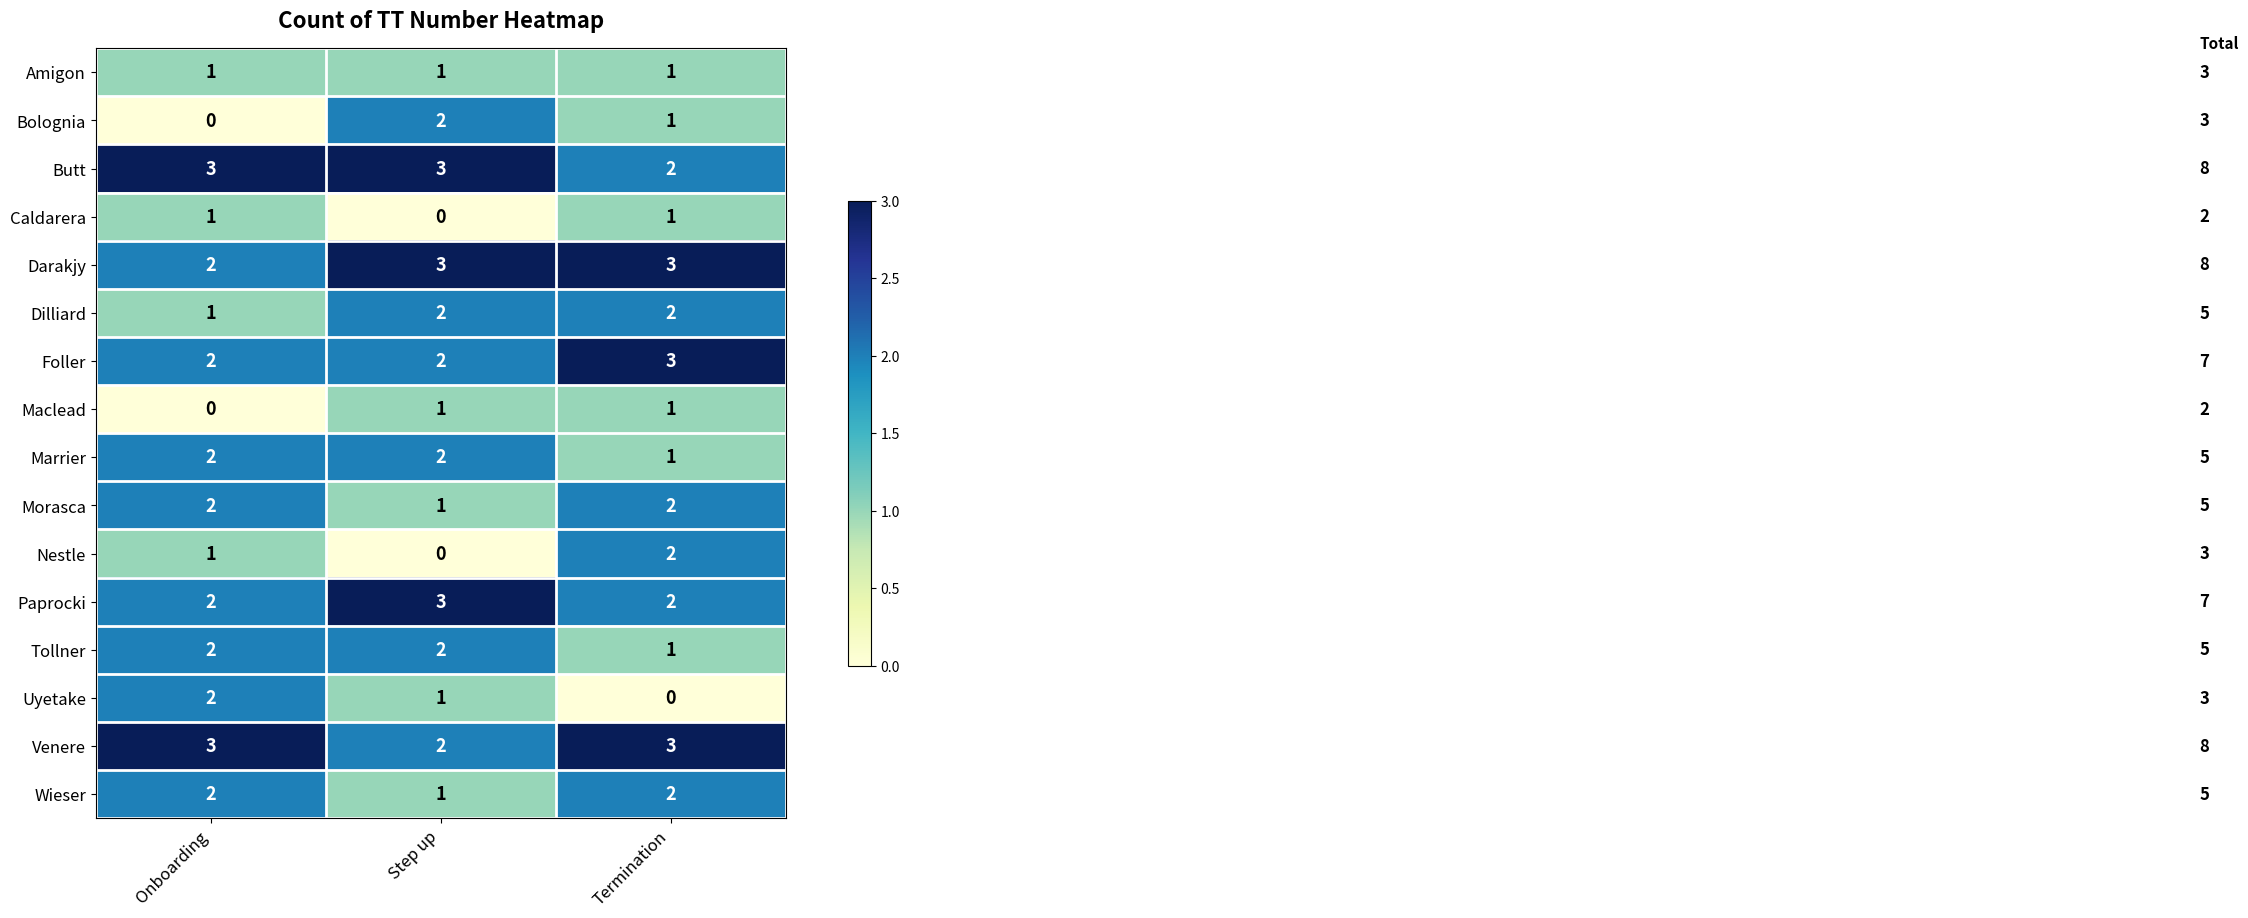

Is it true that Caldarera equals 2 at Onboarding?

False